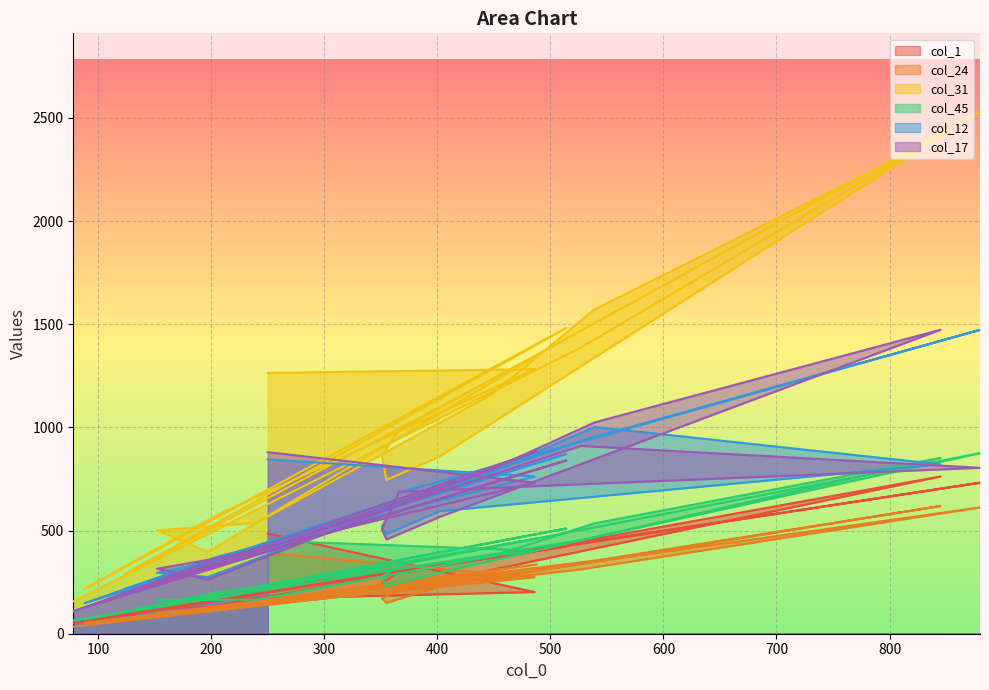

Between 240 and 402, which series saw the biggest shift?

col_31